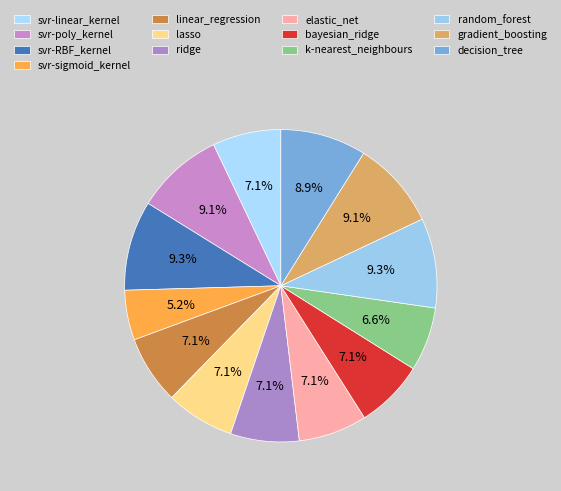

Count the number of slices in the pie.

13